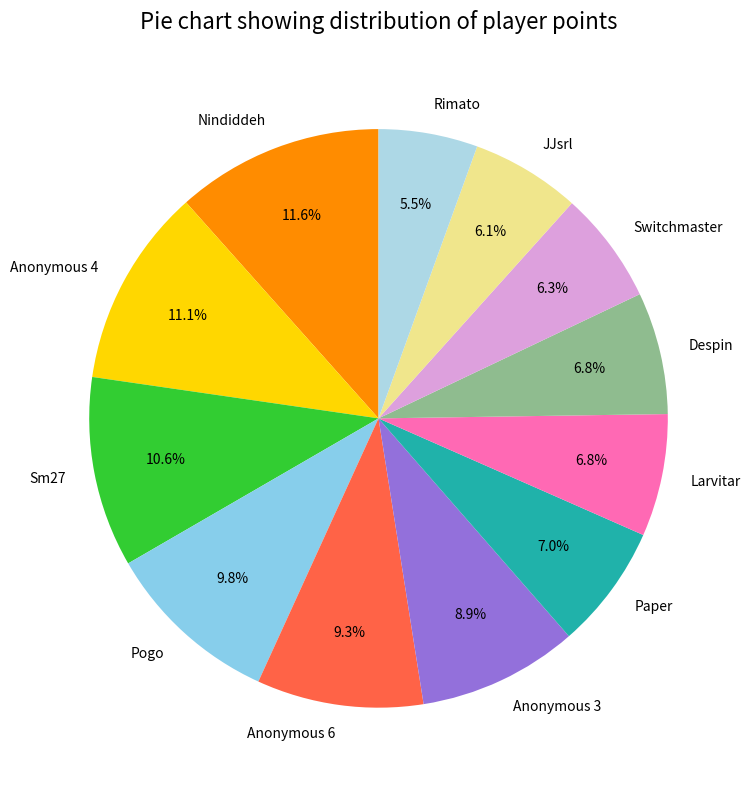

To the nearest percent, what is the difference between the largest and smallest slice percentages?

6%